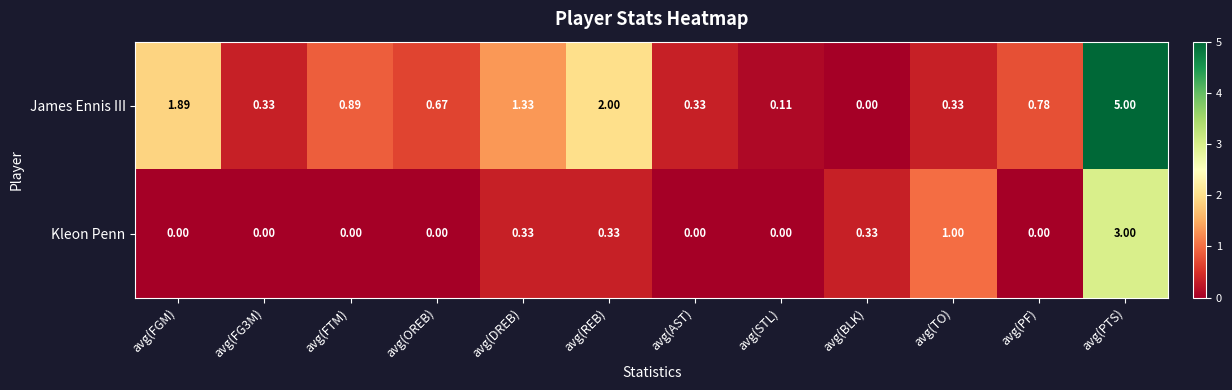

Where is James Ennis III nearest to the value 2?

avg(REB)